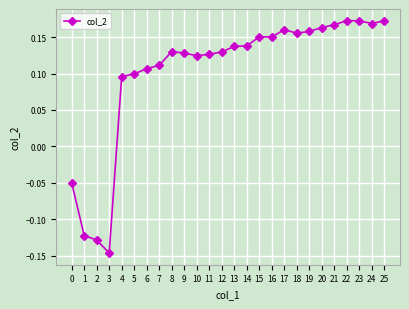

Which category has the lowest value across all series?

3